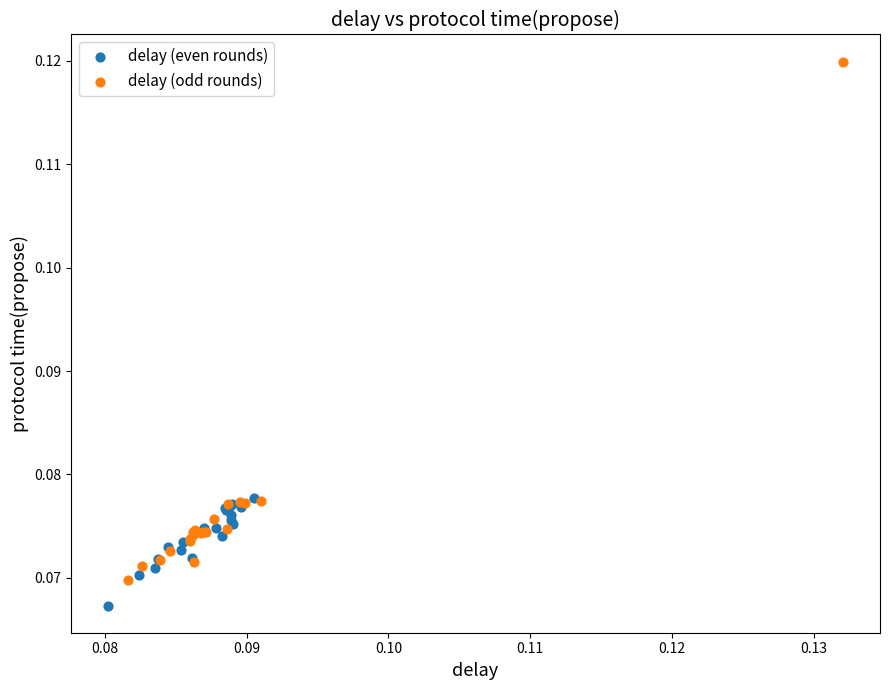

Which series contains the lowest Y value?

delay (even rounds)